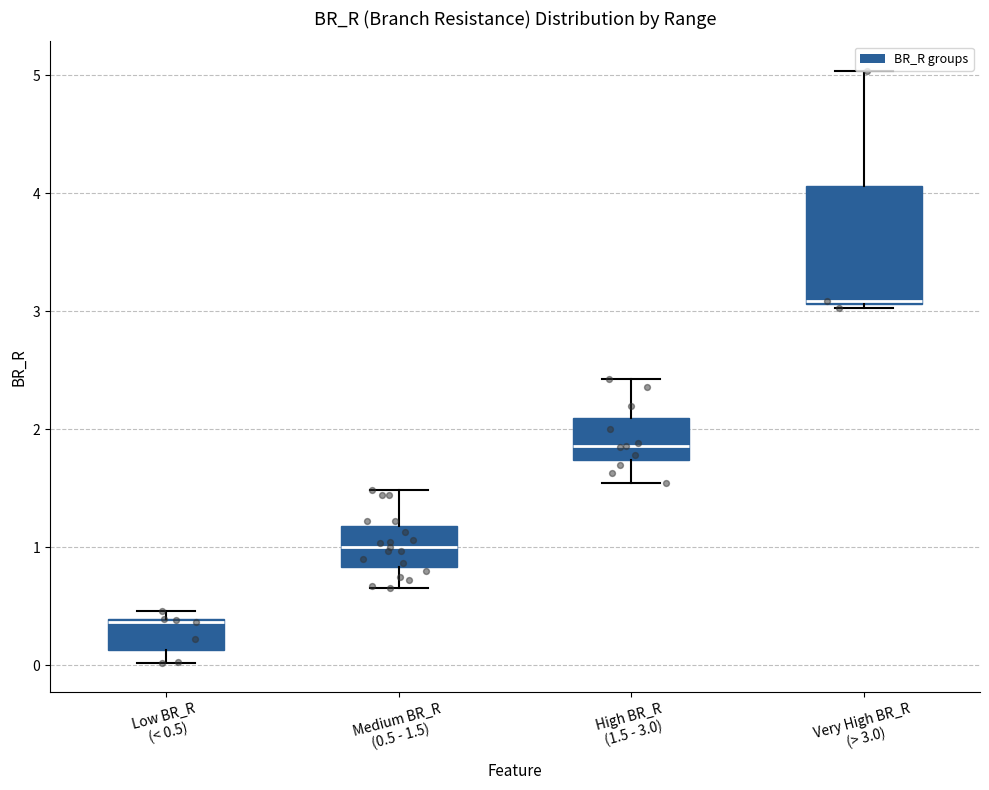

Where does the median line of the box for Medium BR_R (0.5 - 1.5) sit on the y-axis? The values are not printed on the chart, so give them approximately, as read against the axis.

1.0